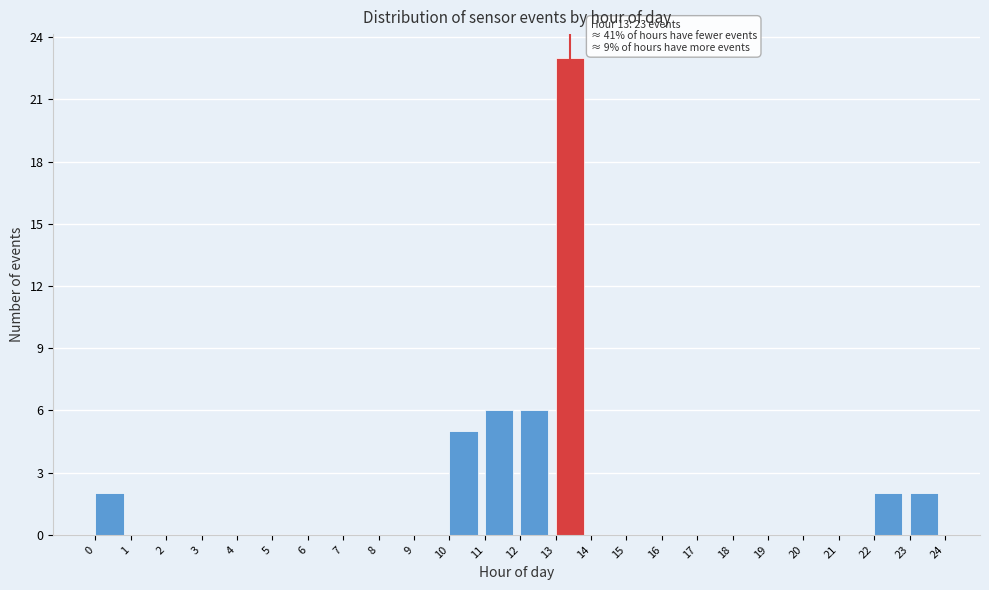

Which range on the x-axis has the tallest bar?

13 to 14